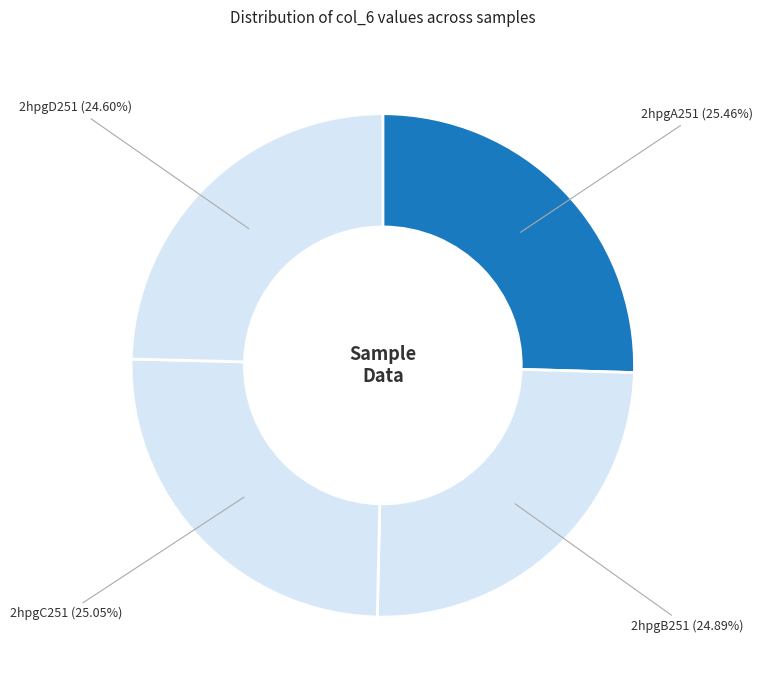

Is it true that 2hpgB251 is 25% of the pie?

True